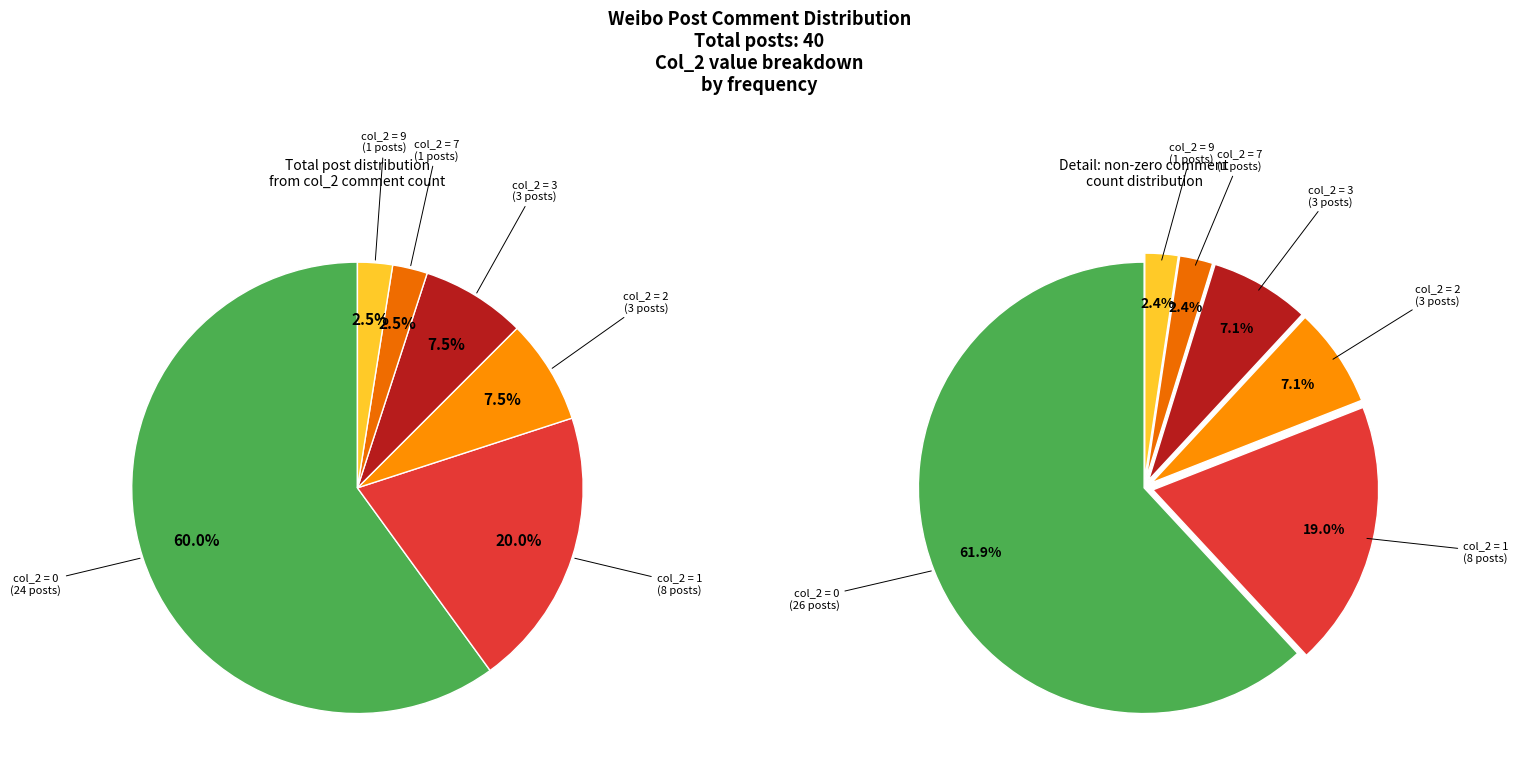

How much of the chart is everything except 18?

100.0%